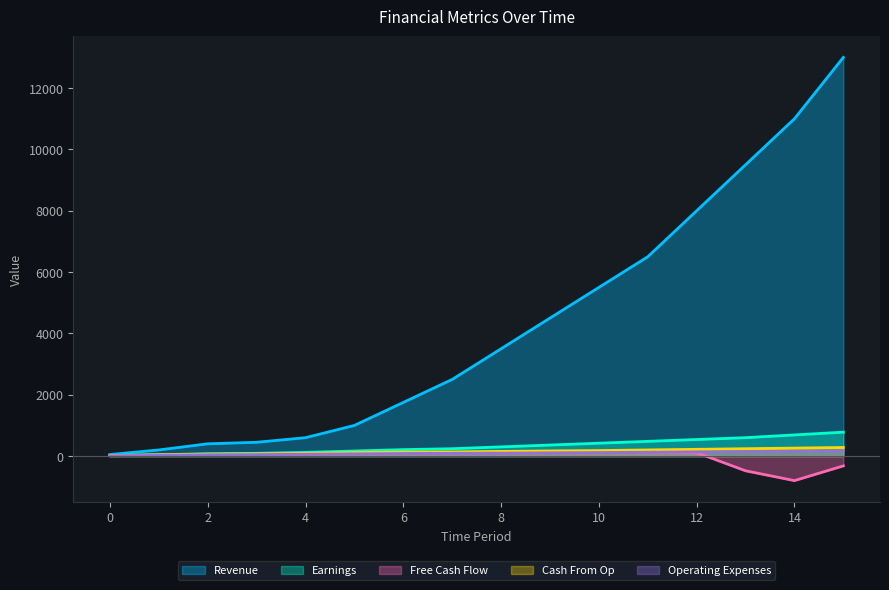

Which series has the largest range (max minus min)?

Revenue